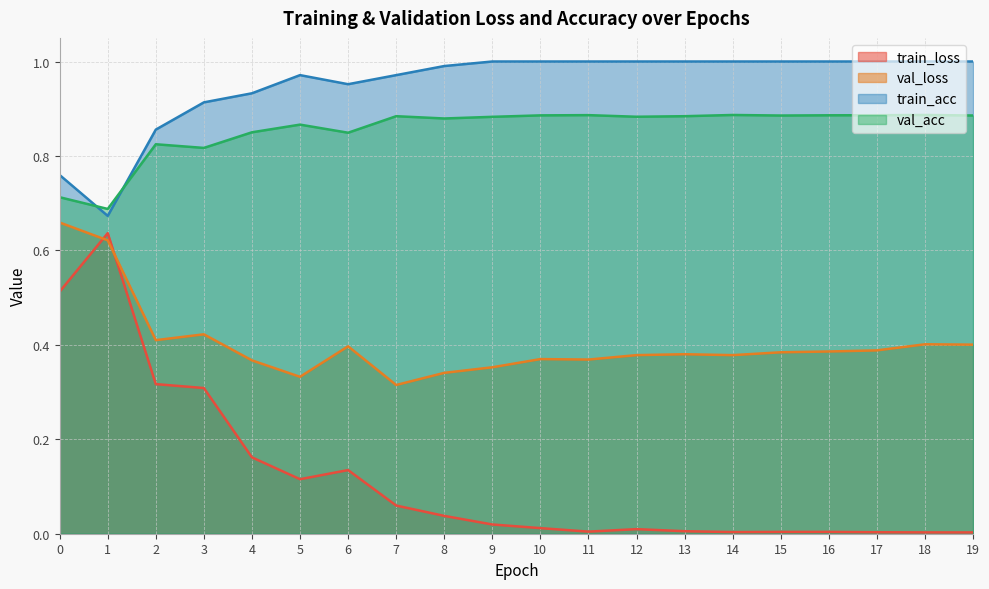

Count the number of categories in the chart.

20